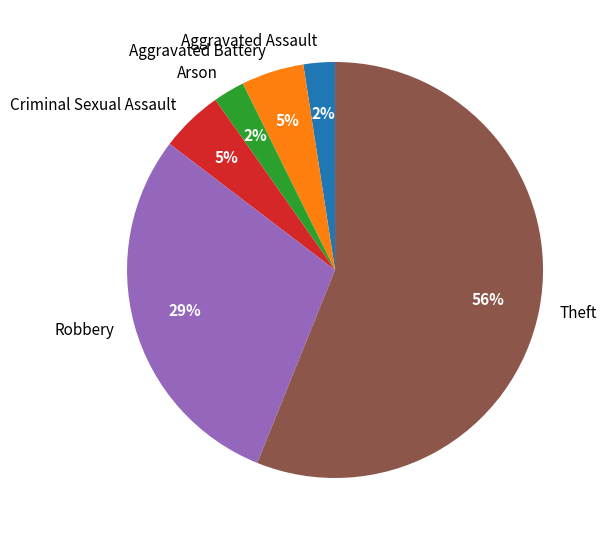

To the nearest percent, what is the combined percentage of Robbery and Criminal Sexual Assault?

34%